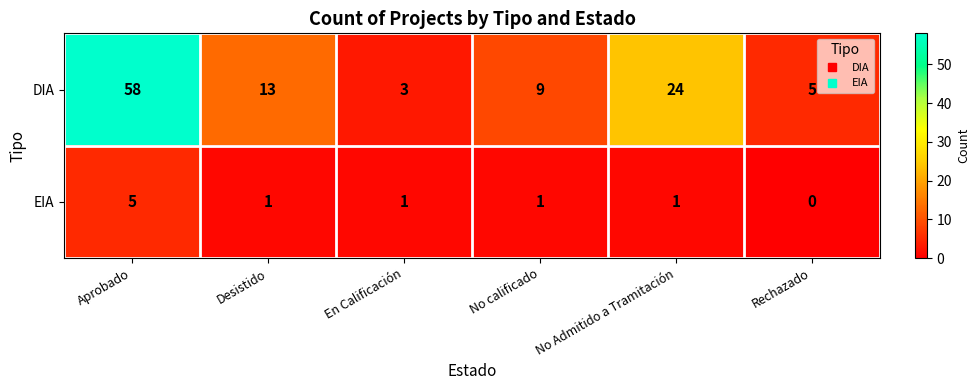

List the series in order of their peak value, highest first.

DIA, EIA